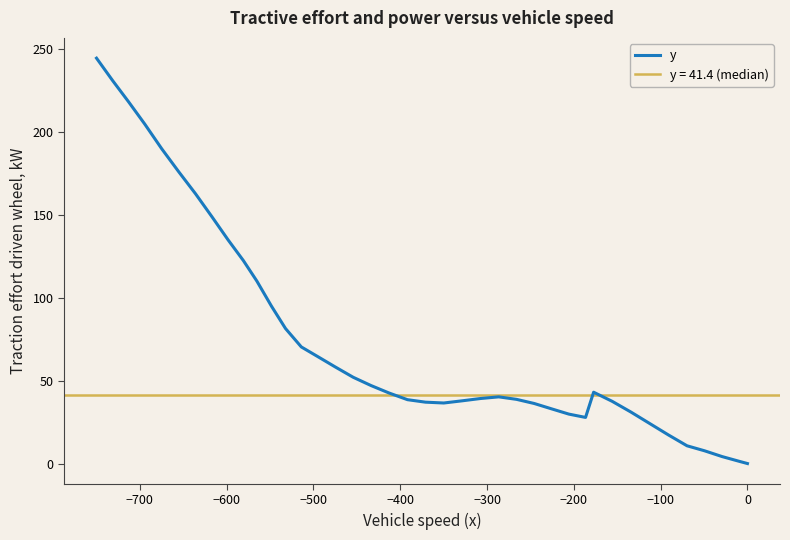

Is it true that the value at 34 is 282.0?

False